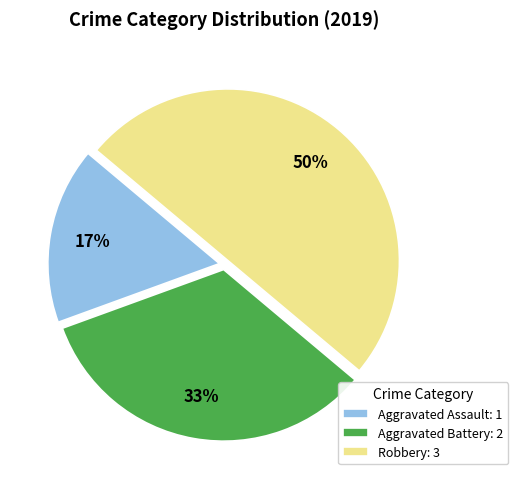

Is Aggravated Battery the majority of the pie?

No